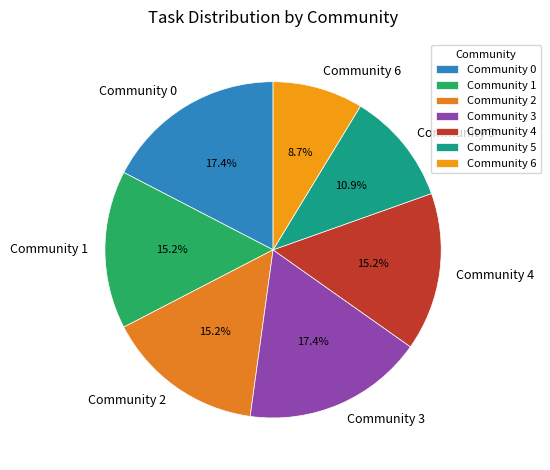

Is the sum of Community 1 and Community 2 greater than half?

No